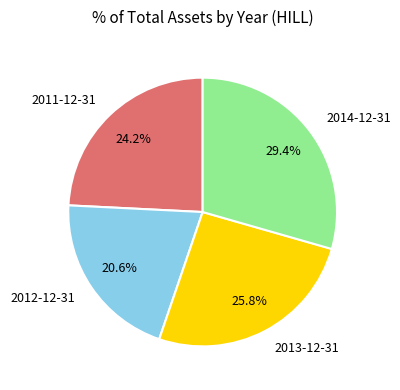

Which has a higher value, 2014-12-31 or 2011-12-31?

2014-12-31